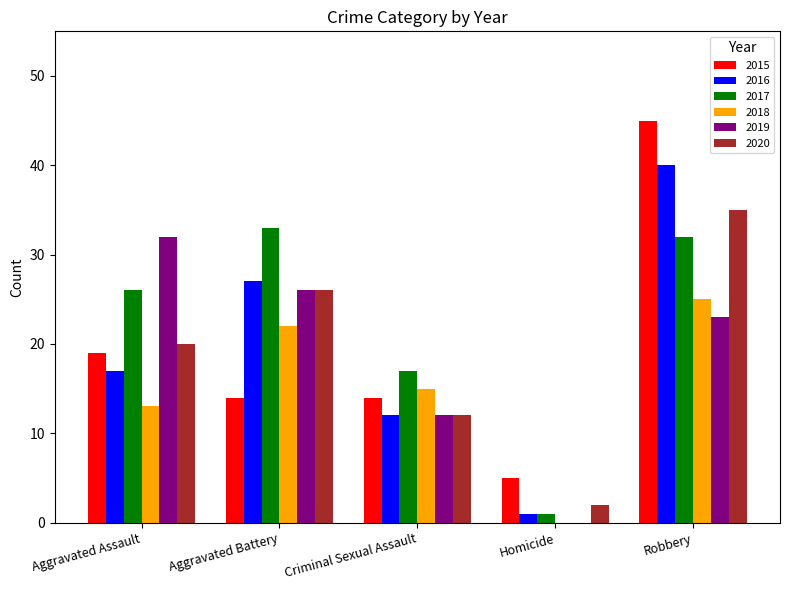

What is the sum of the 2016 values at Aggravated Battery and Aggravated Assault?

44